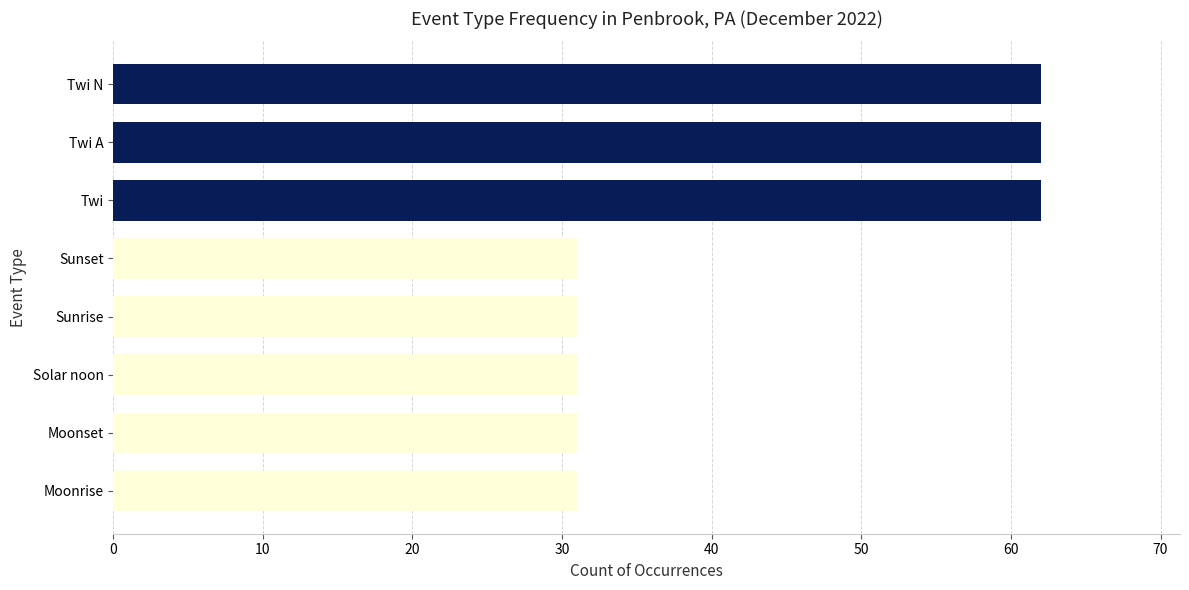

What is the change in value from Twi A to Sunset?

-31